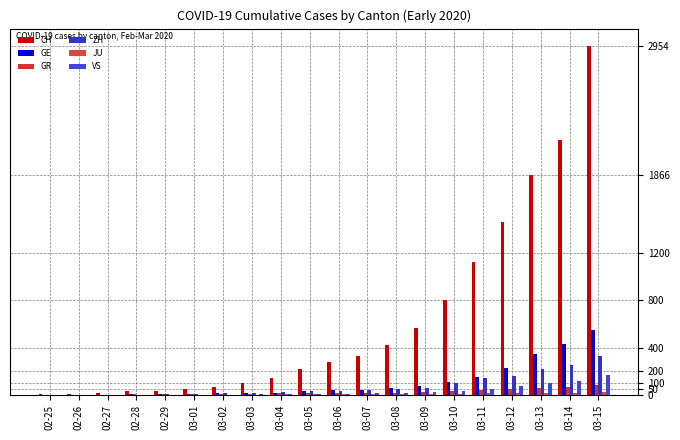

Count the number of data series in this chart.

6